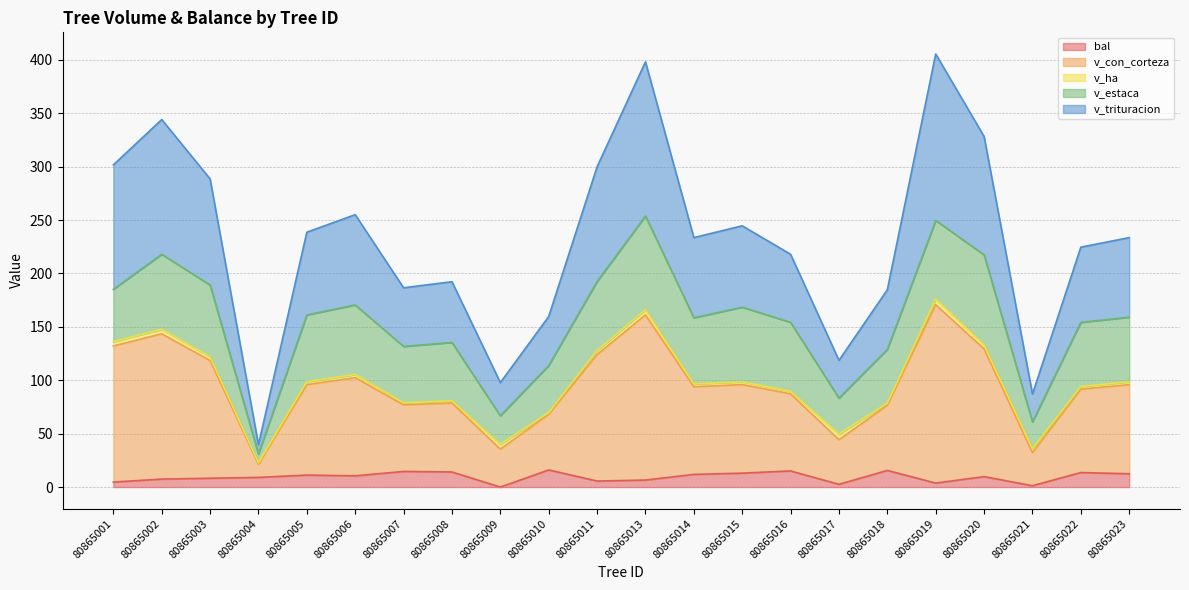

What is the spread (max minus min) of values at 80865007?

64.3